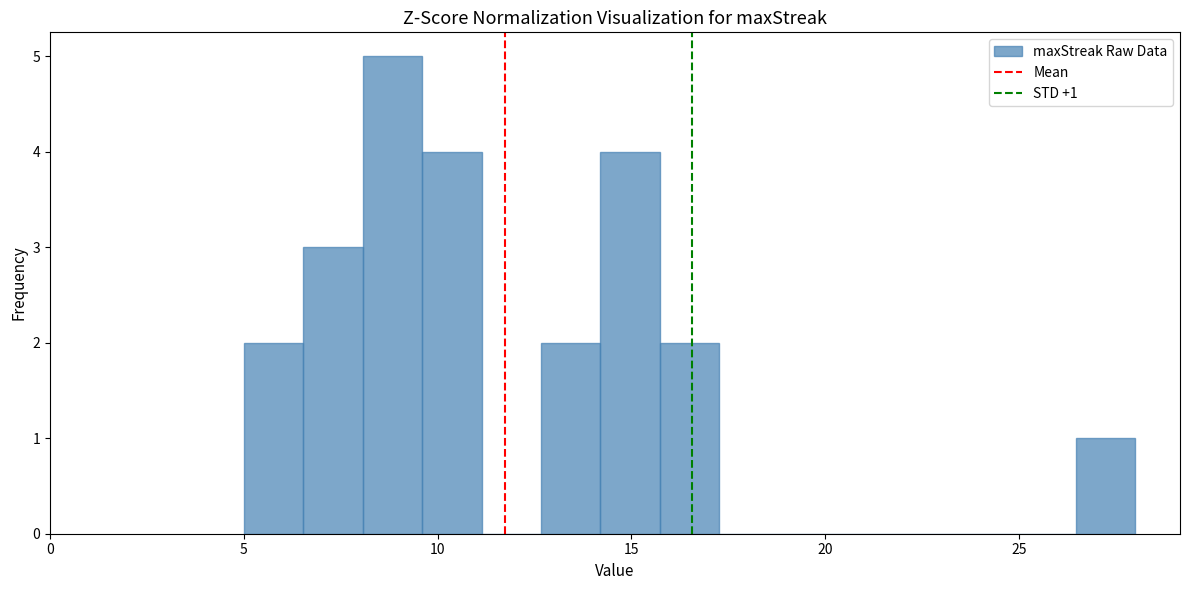

Read against the x-axis, roughly where is the centre of the tallest bar?

9.0